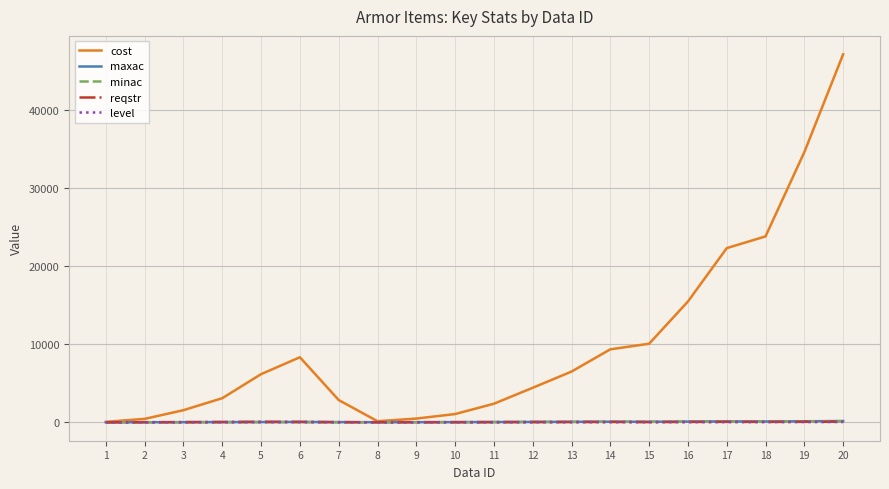

What is the spread (max minus min) of values at 7?

2848